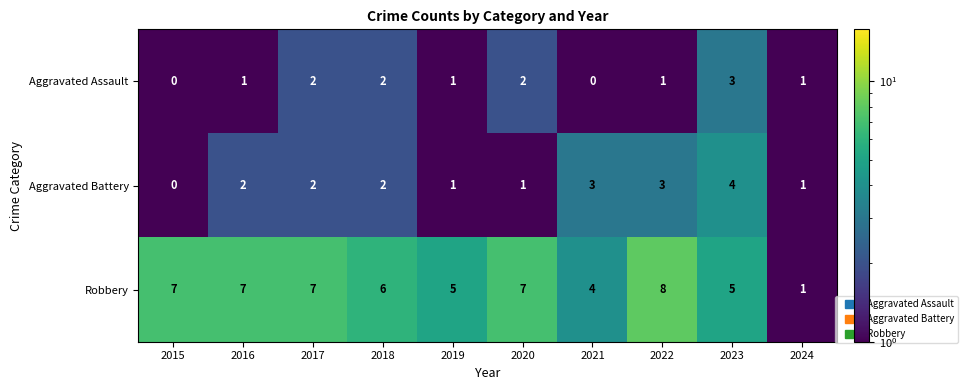

What is the difference between the maximum and minimum values in the Aggravated Assault series?

3